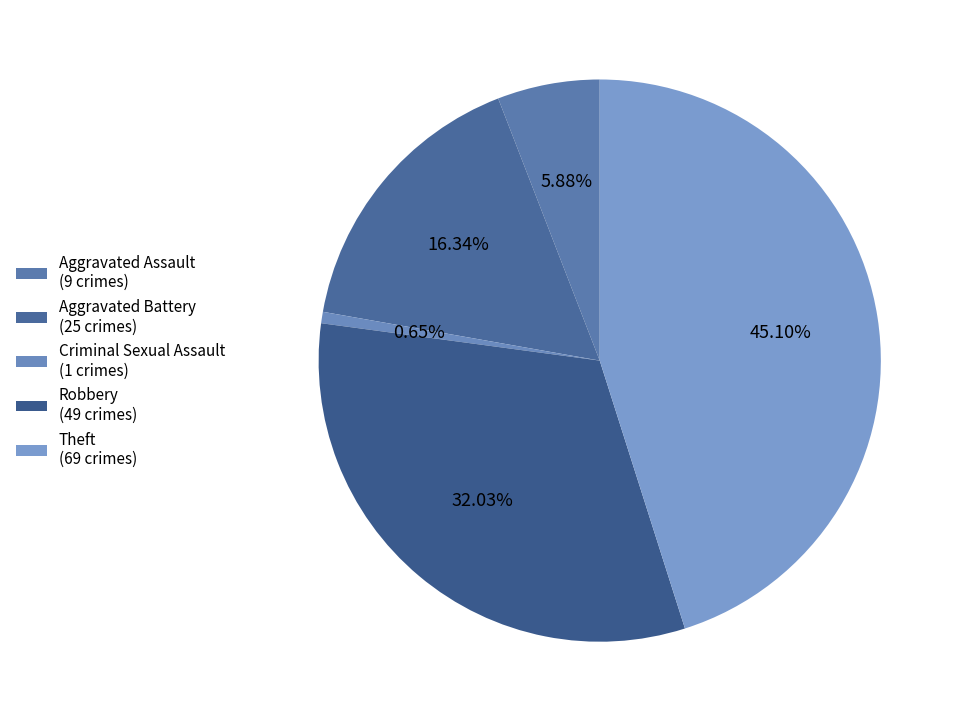

Which slice is the largest?

Theft